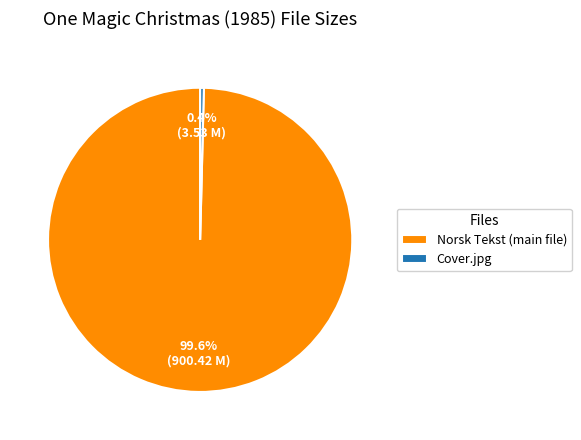

Does any single category account for the majority?

Yes